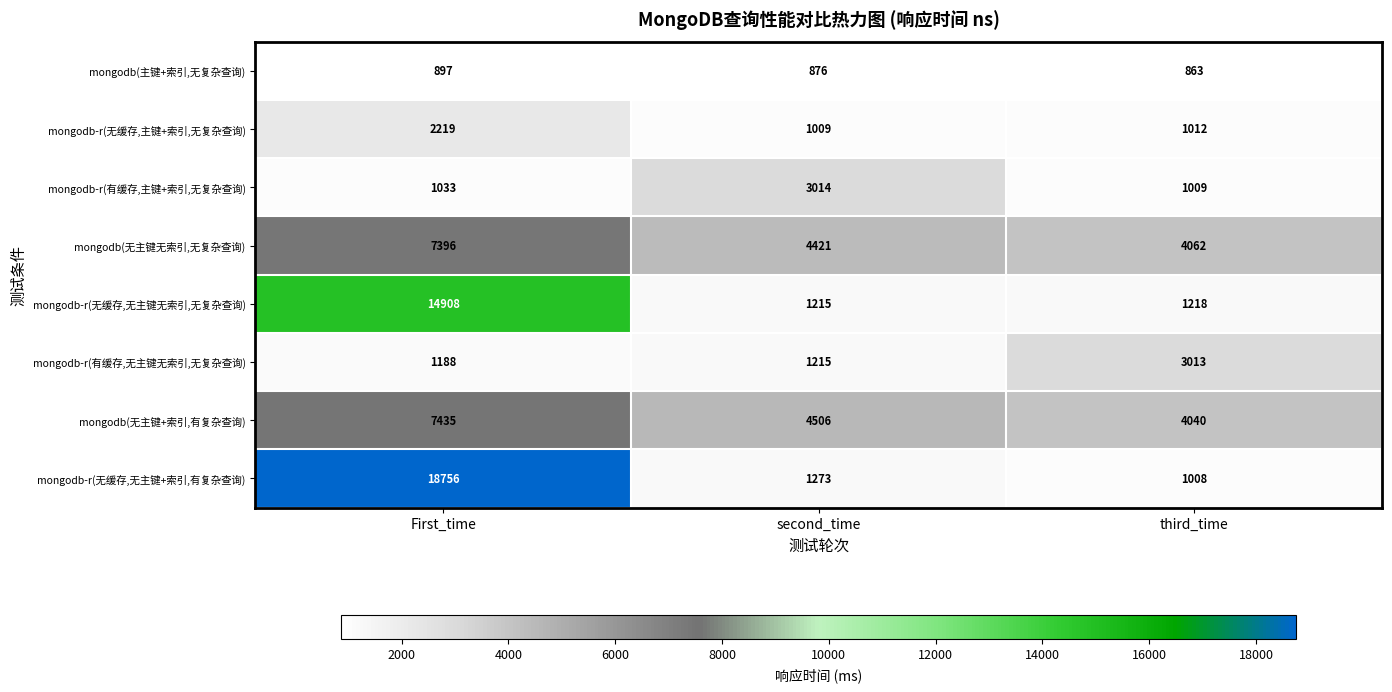

At which category is the sum across all series the highest?

First_time